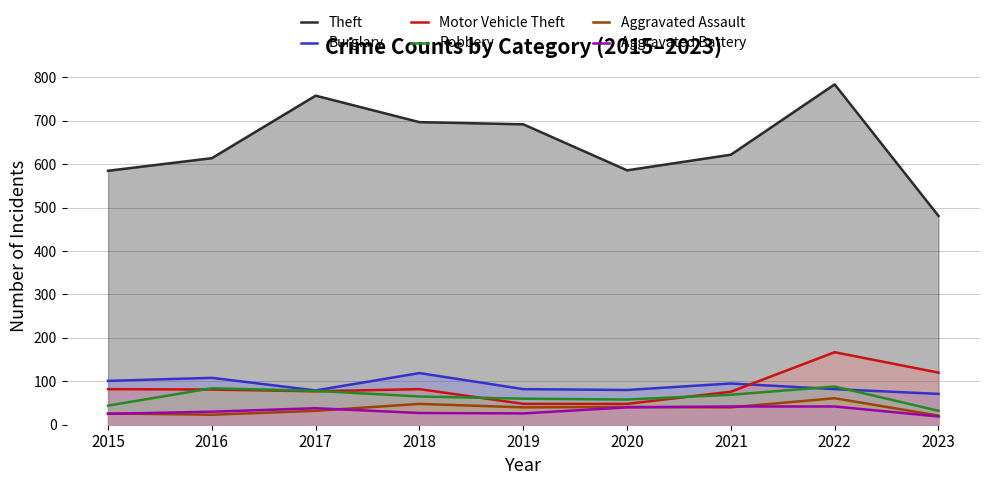

What is the sum of the Burglary values at 2015 and 2021?

196